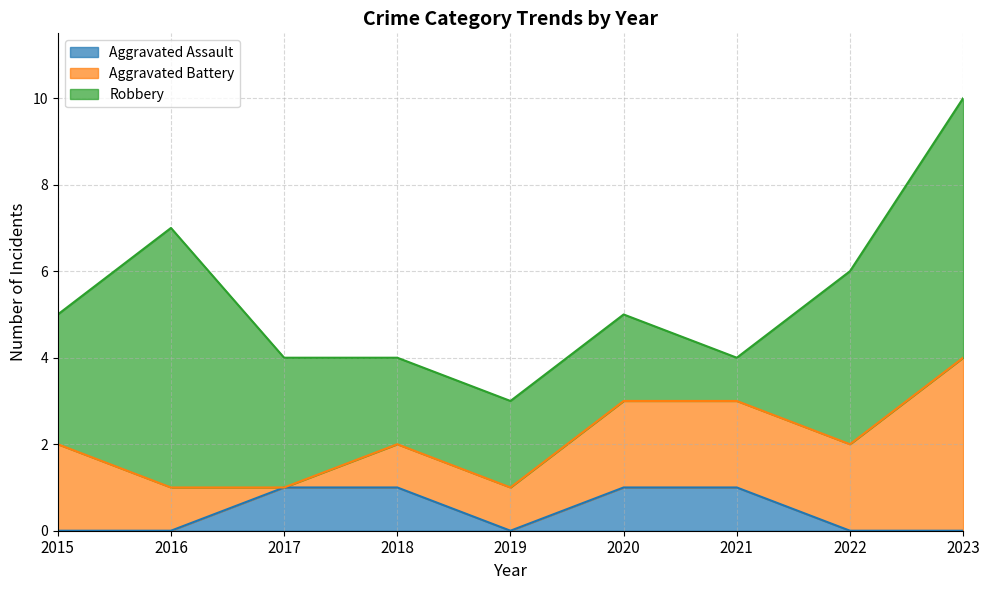

What is the maximum value for Robbery?

6